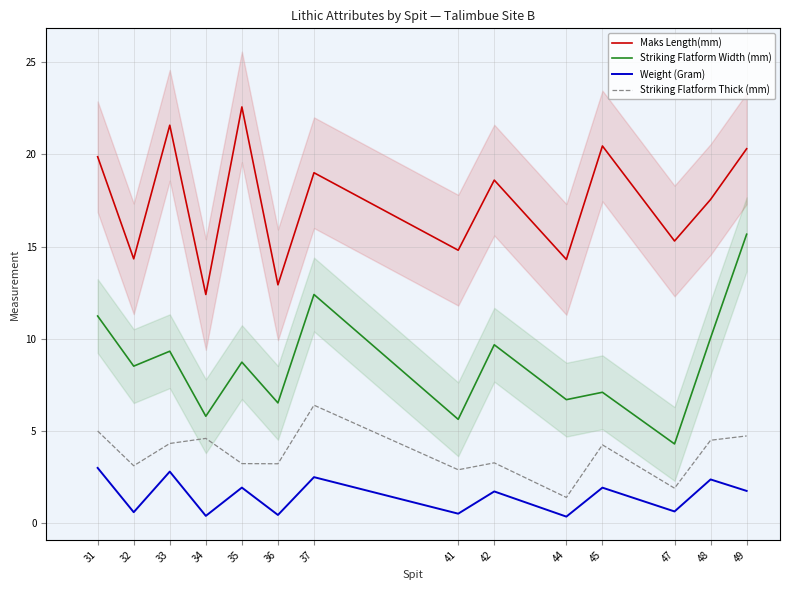

Reading left to right, extract all data points from this chart.

Maks Length(mm): 31=19.9	32=14.3	33=21.6	34=12.4	35=22.6	36=12.9	37=19.0	41=14.8	42=18.6	44=14.3	45=20.4	47=15.3	48=17.6	49=20.3
Striking Flatform Width (mm): 31=11.2	32=8.5	33=9.3	34=5.8	35=8.7	36=6.5	37=12.4	41=5.6	42=9.7	44=6.7	45=7.1	47=4.3	48=10.1	49=15.7
Weight (Gram): 31=3.0	32=0.6	33=2.8	34=0.4	35=1.9	36=0.4	37=2.5	41=0.5	42=1.7	44=0.4	45=1.9	47=0.6	48=2.4	49=1.8
Striking Flatform Thick (mm): 31=5.0	32=3.1	33=4.3	34=4.6	35=3.2	36=3.2	37=6.4	41=2.9	42=3.3	44=1.4	45=4.2	47=1.9	48=4.5	49=4.7